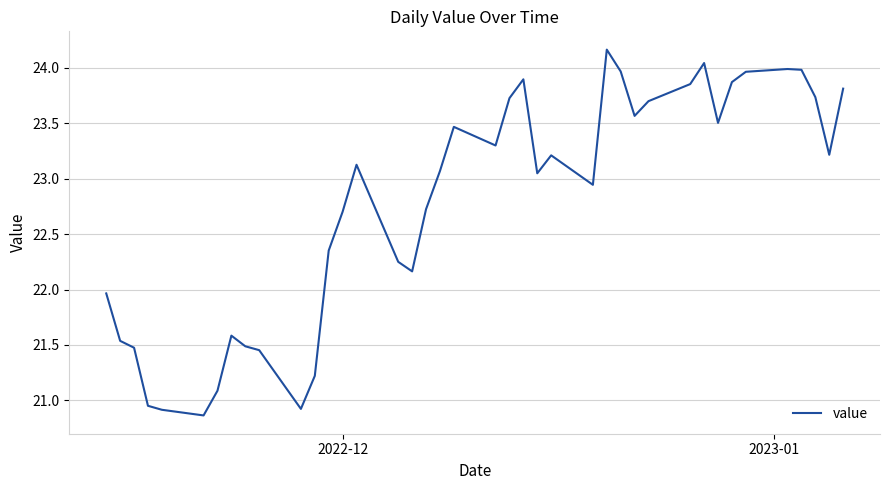

What is the greatest value displayed?

24.2